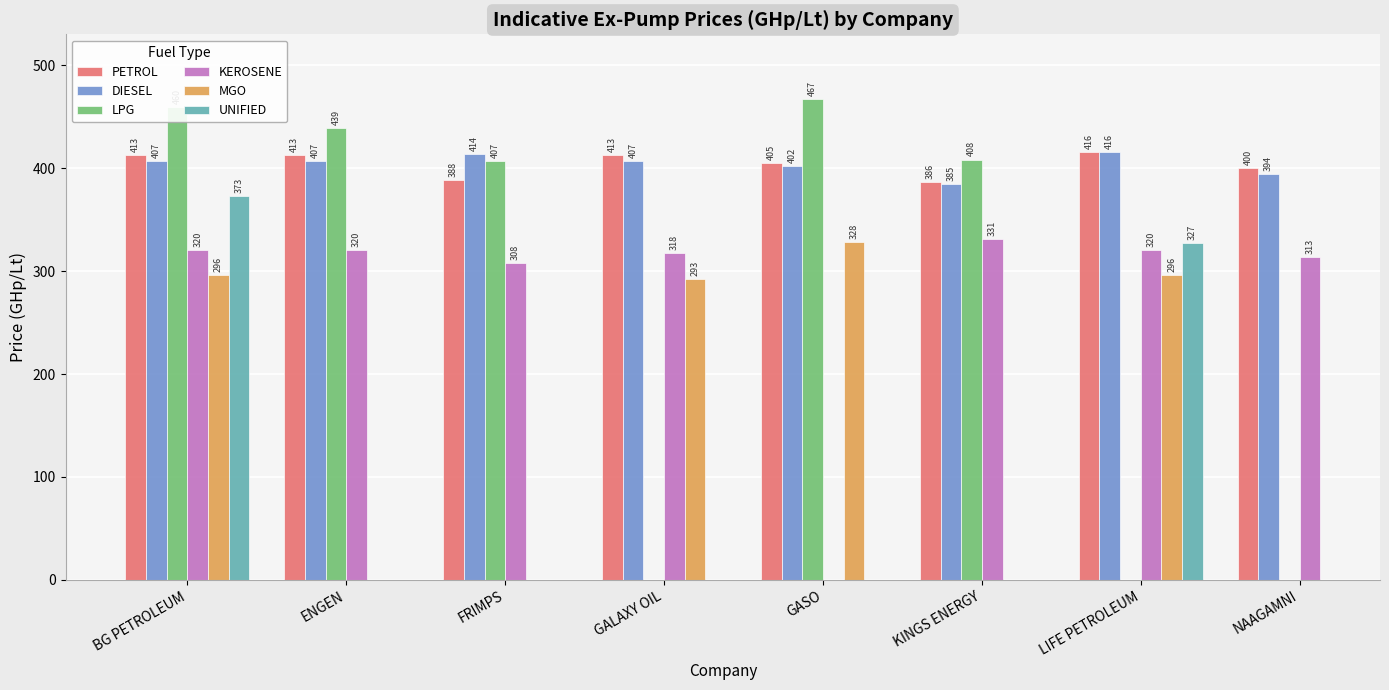

What is the lowest value of the PETROL series?

386.1